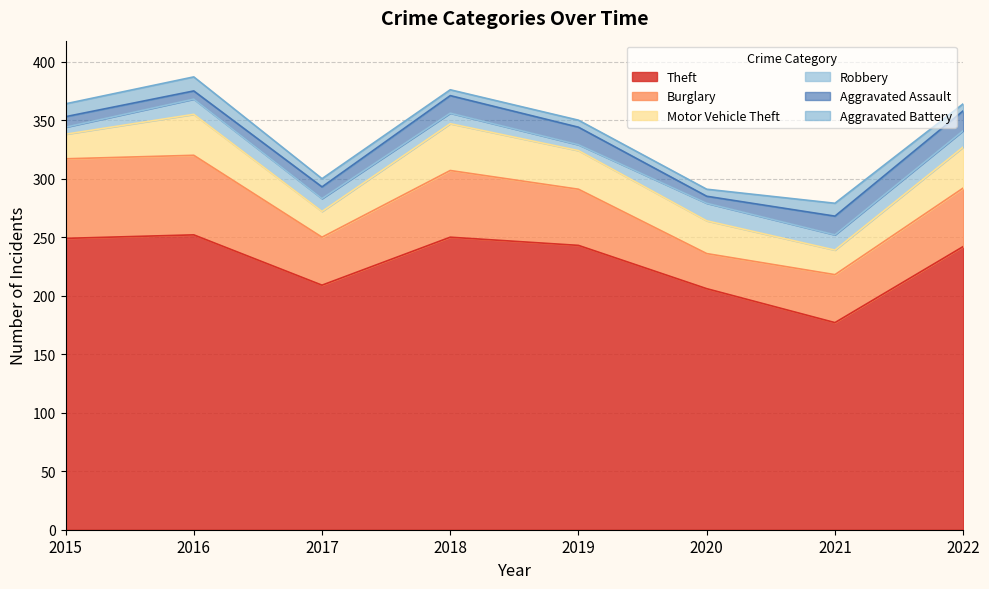

Where is the first local minimum for Burglary?

2017